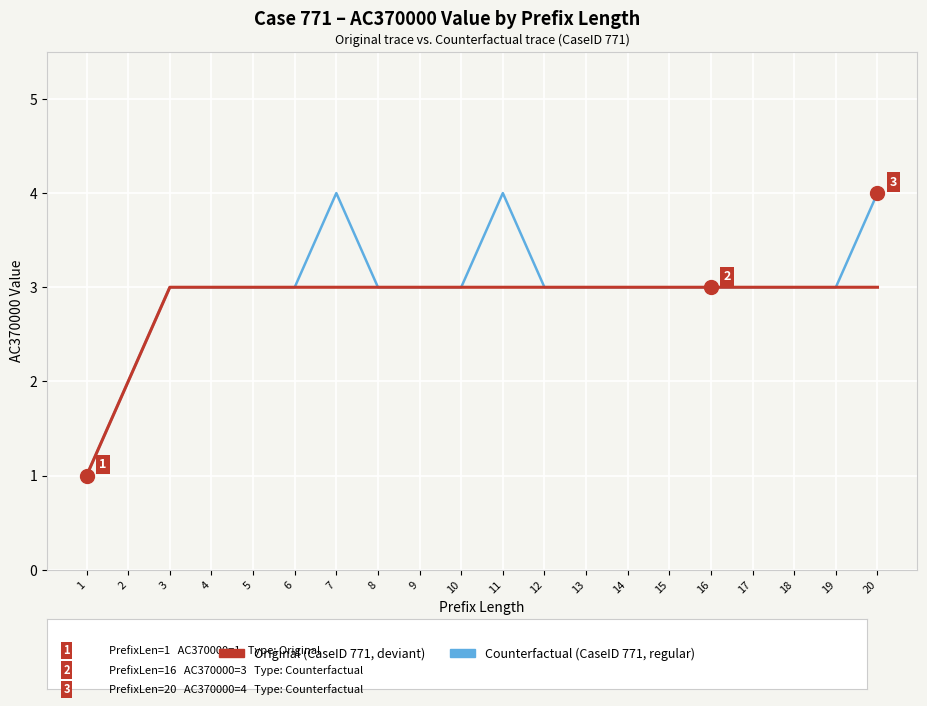

What is the total value across all series at 17?

6